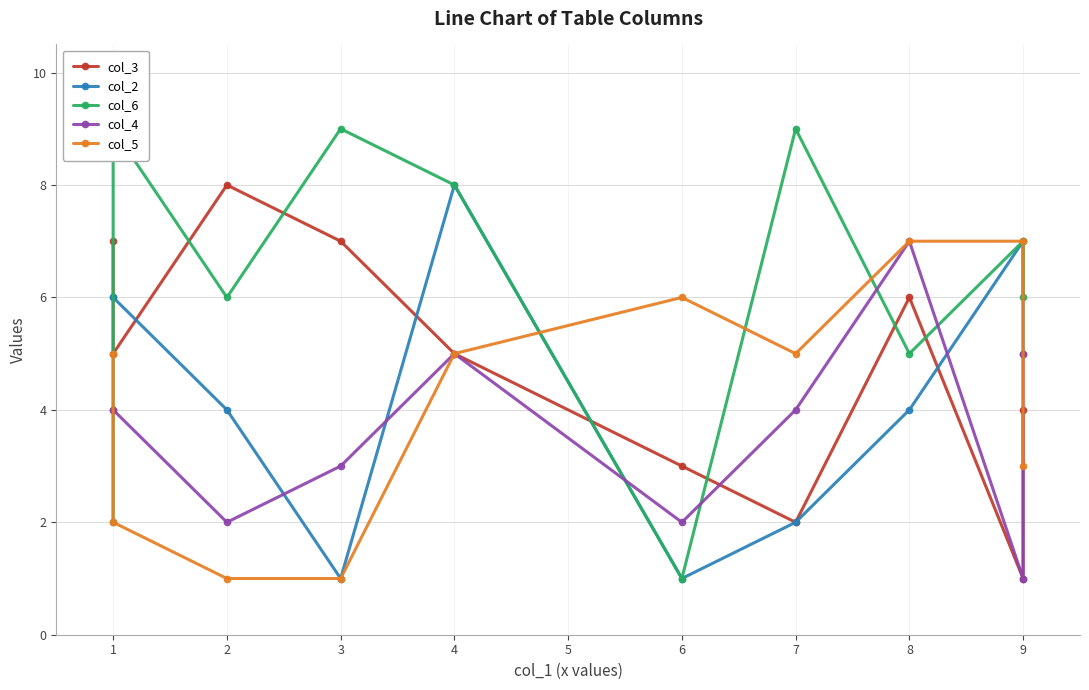

At which category is the sum across all series the highest?

4